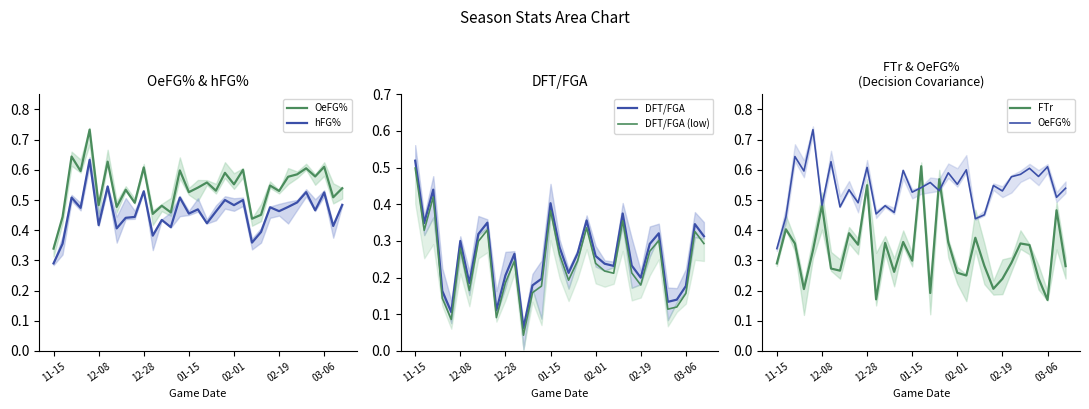

How many categories are shown in the chart?

33